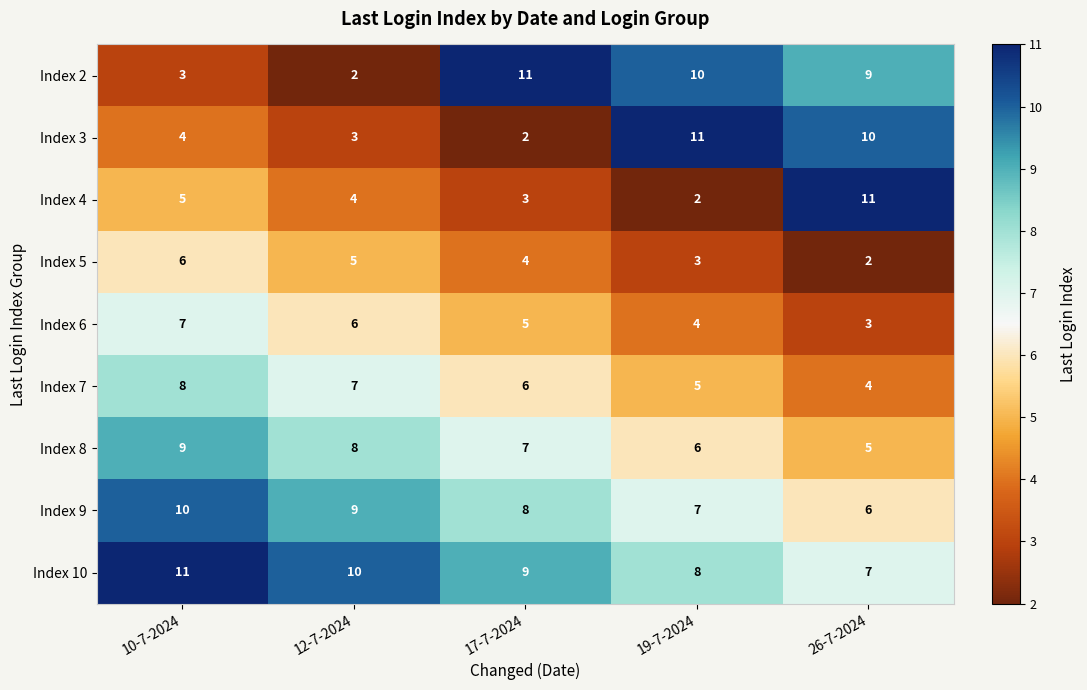

At which label does Index 2 reach its peak?

17-7-2024